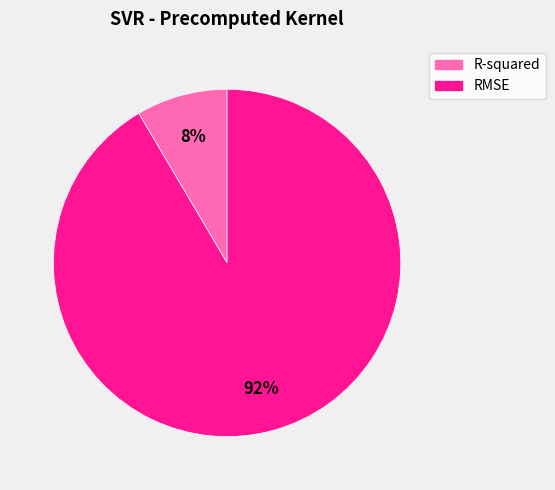

Rank the categories by value from lowest to highest.

R-squared, RMSE